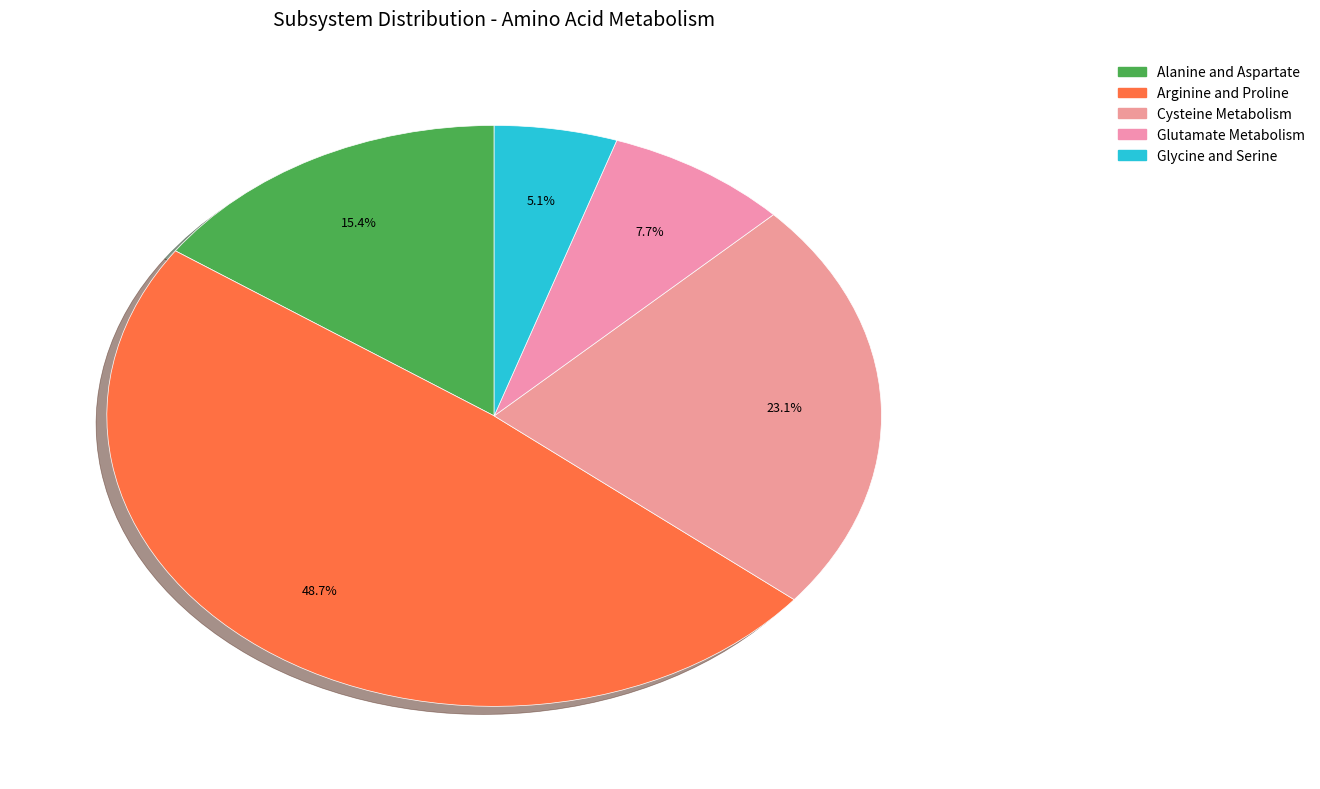

Count the number of slices in the pie.

5